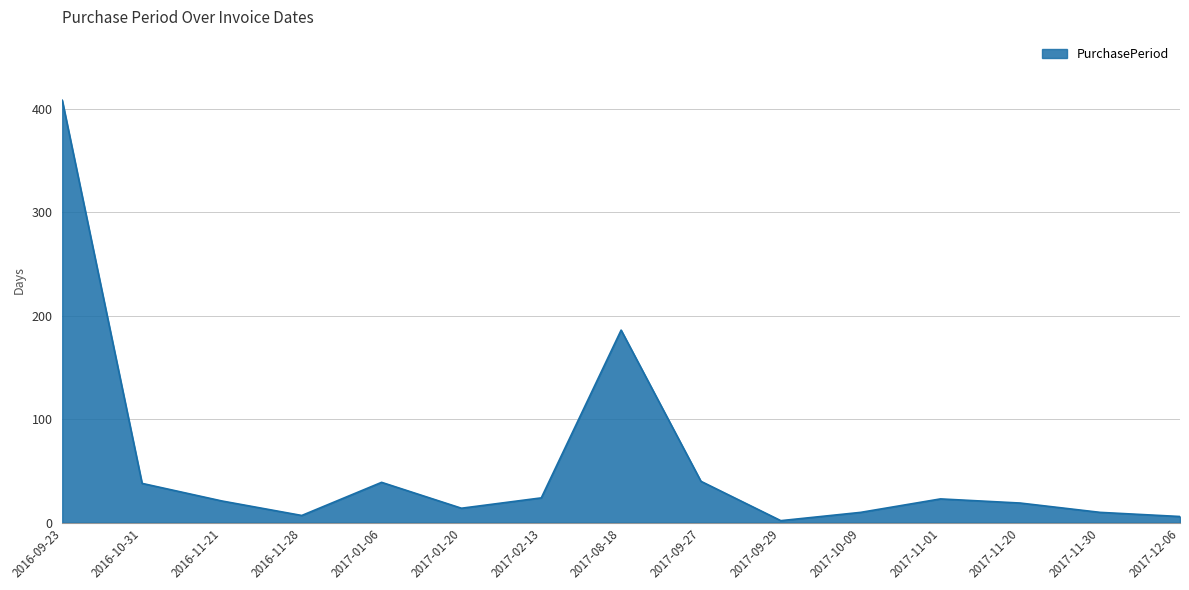

What is the maximum value shown in the chart?

408